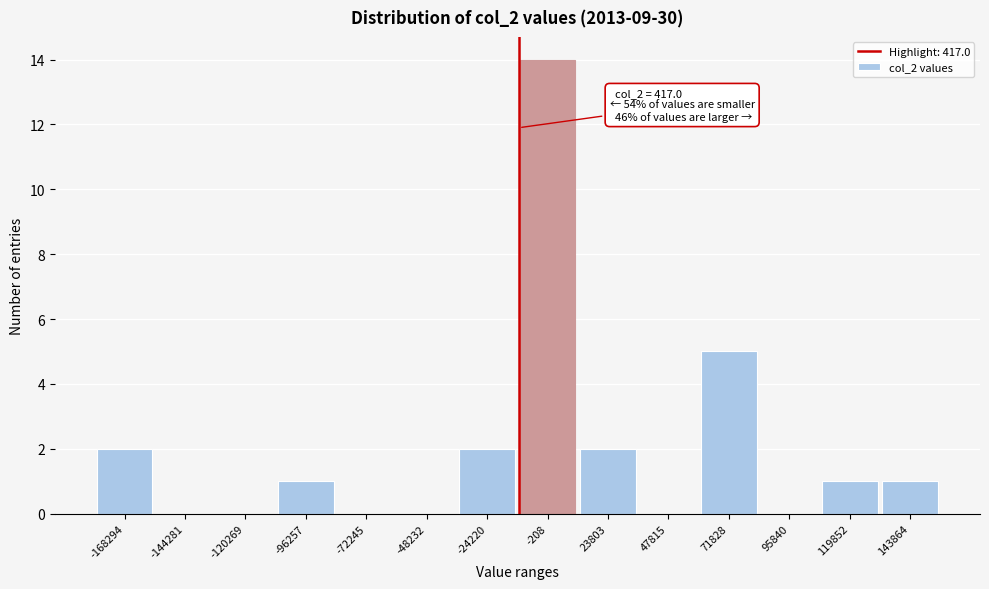

Reading right to left, what are all the values shown in this chart?

143864=1	119852=1	95840=0	71828=5	47815=0	23803=2	-208=14	-24220=2	-48232=0	-72245=0	-96257=1	-120269=0	-144281=0	-168294=2